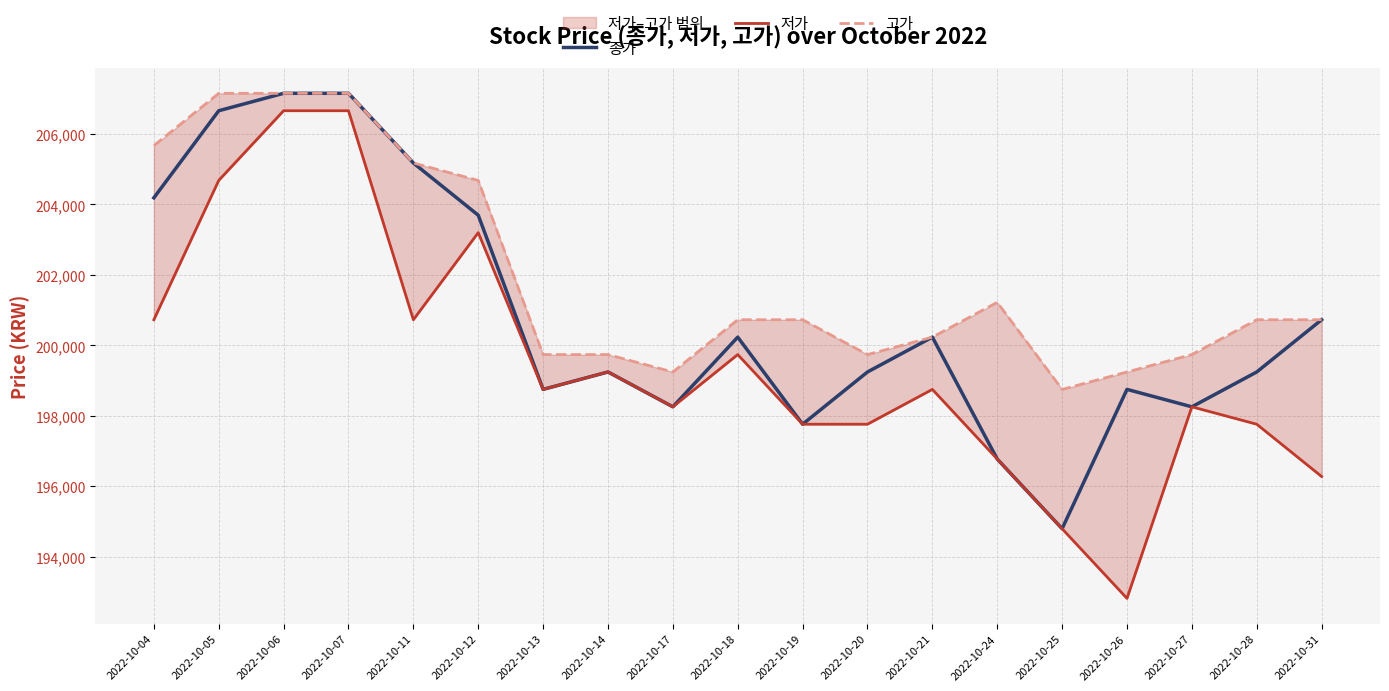

Rank the categories by 저가 value from highest to lowest.

2022-10-06, 2022-10-07, 2022-10-05, 2022-10-12, 2022-10-04, 2022-10-11, 2022-10-18, 2022-10-14, 2022-10-13, 2022-10-21, 2022-10-17, 2022-10-27, 2022-10-19, 2022-10-20, 2022-10-28, 2022-10-24, 2022-10-31, 2022-10-25, 2022-10-26